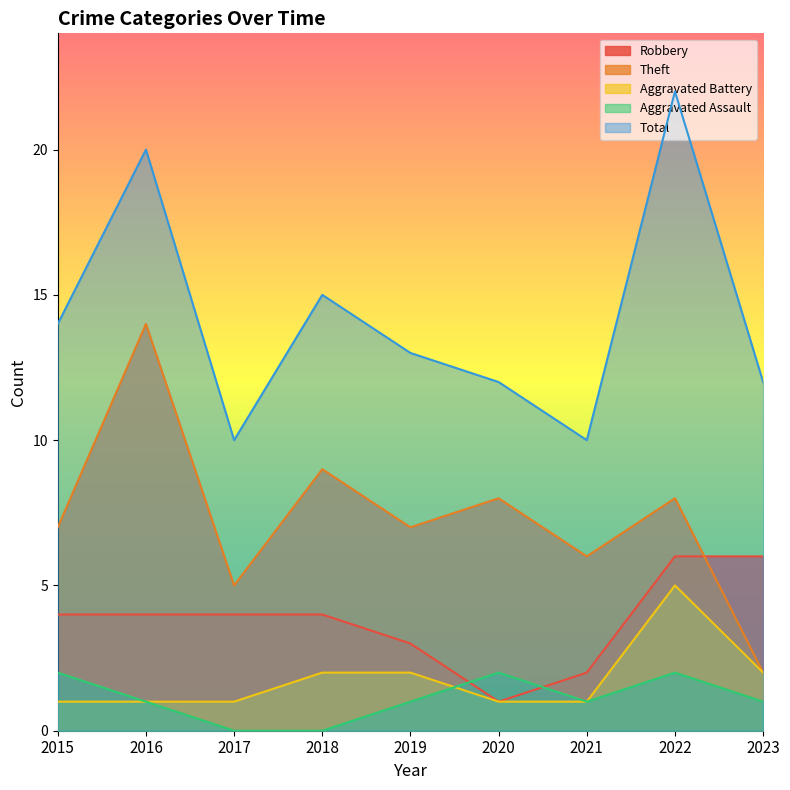

What is the value of the Theft point at the 9th from the left?

2